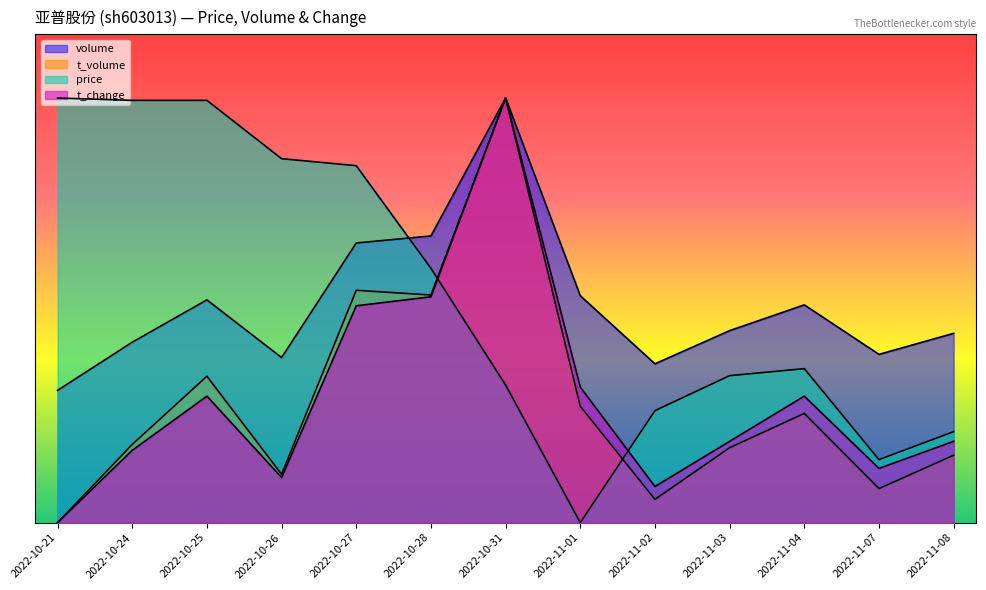

Is it true that t_volume equals 3399.2 at 2022-11-04?

False